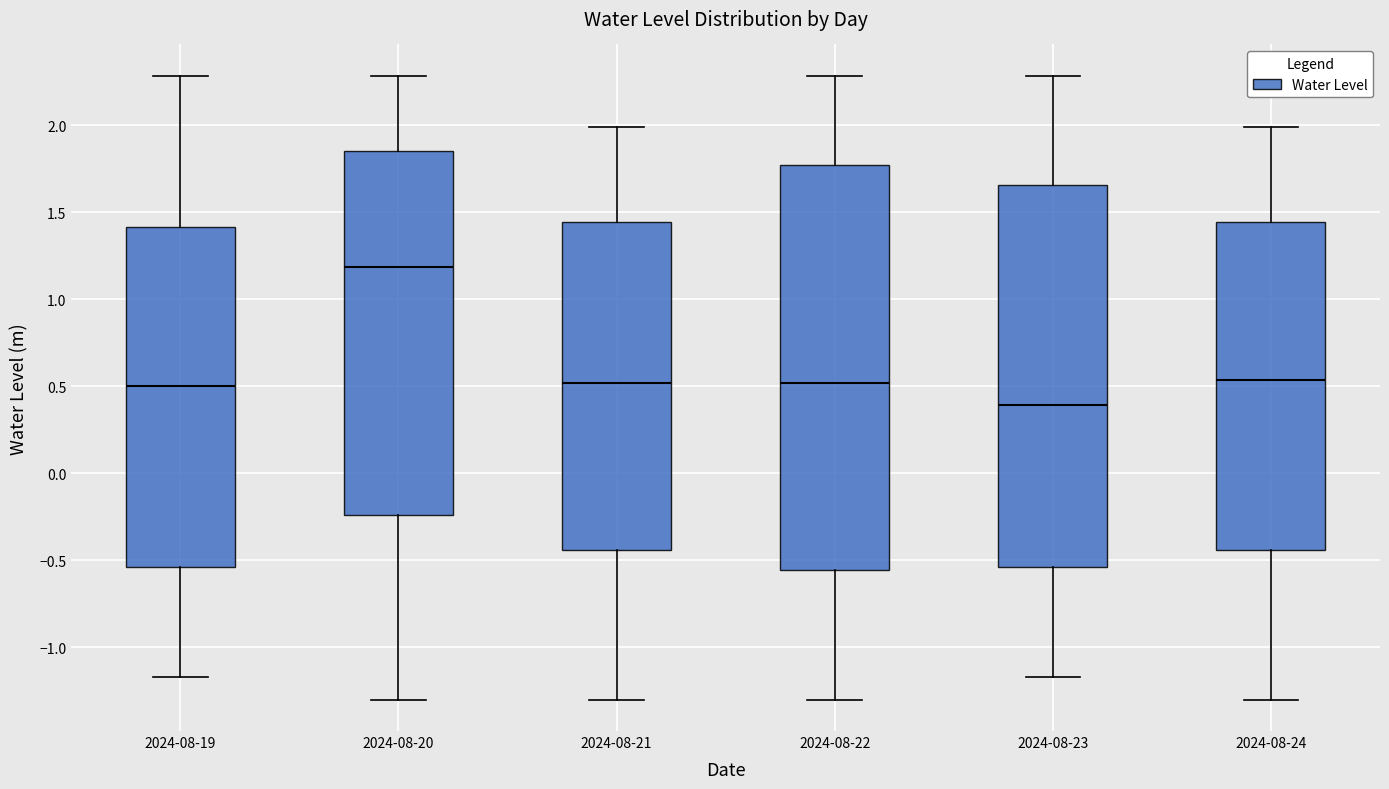

Reading left to right, transcribe this box plot: for each box, give where its median line is, the range the box spans, and where its two whiskers end, as read against the y-axis. The values are not printed on the chart, so give them approximately, as read against the axis.

2024-08-19: median 0.50, box -0.55 to 1.40, whiskers -1.15 to 2.30
2024-08-20: median 1.20, box -0.25 to 1.85, whiskers -1.30 to 2.30
2024-08-21: median 0.50, box -0.45 to 1.45, whiskers -1.30 to 2.00
2024-08-22: median 0.50, box -0.55 to 1.75, whiskers -1.30 to 2.30
2024-08-23: median 0.40, box -0.55 to 1.65, whiskers -1.15 to 2.30
2024-08-24: median 0.55, box -0.45 to 1.45, whiskers -1.30 to 2.00